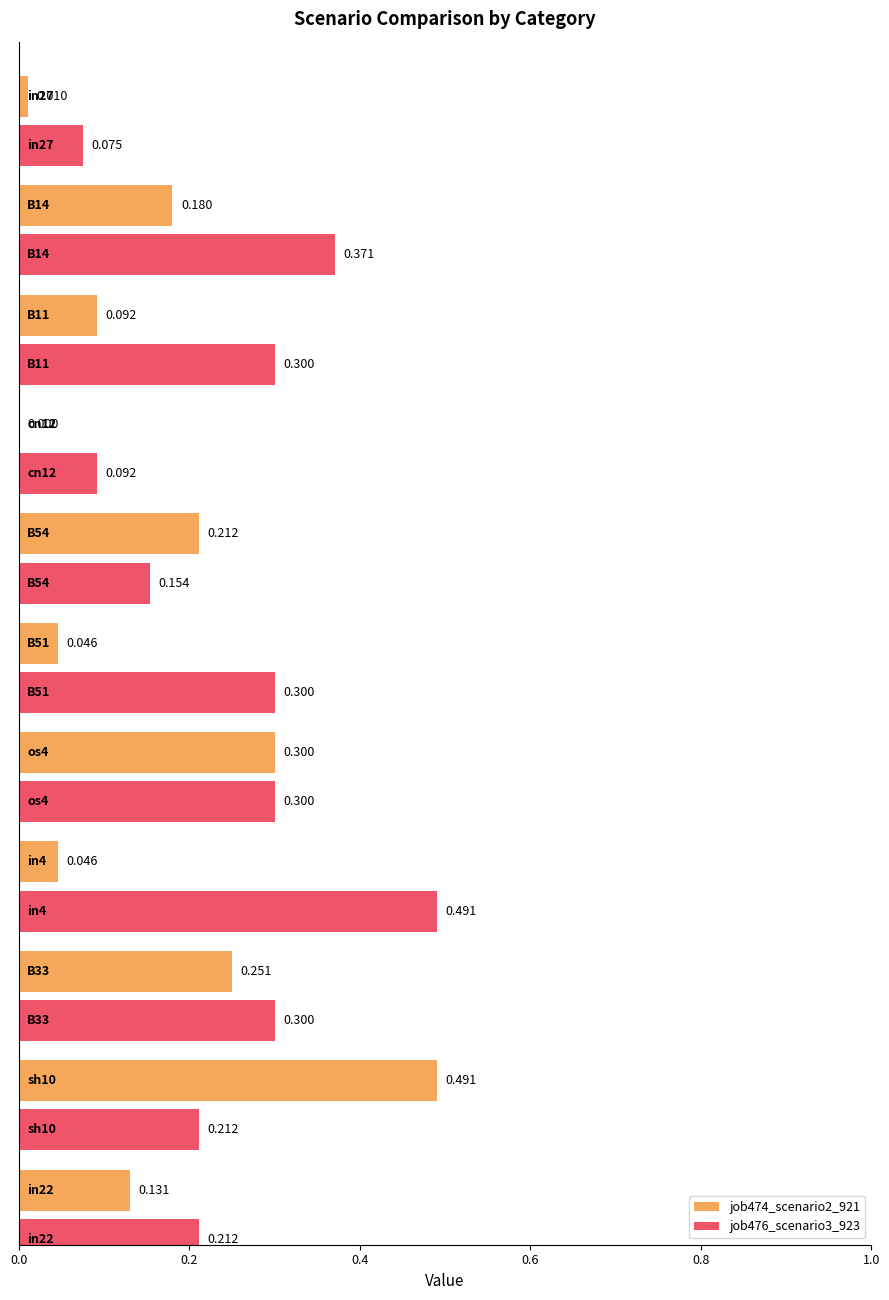

Reading left to right, extract all data points from this chart.

job474_scenario2_921: 0.0	0.2	0.1	0.0	0.2	0.0	0.3	0.0	0.3	0.5	0.1
job476_scenario3_923: 0.1	0.4	0.3	0.1	0.2	0.3	0.3	0.5	0.3	0.2	0.2